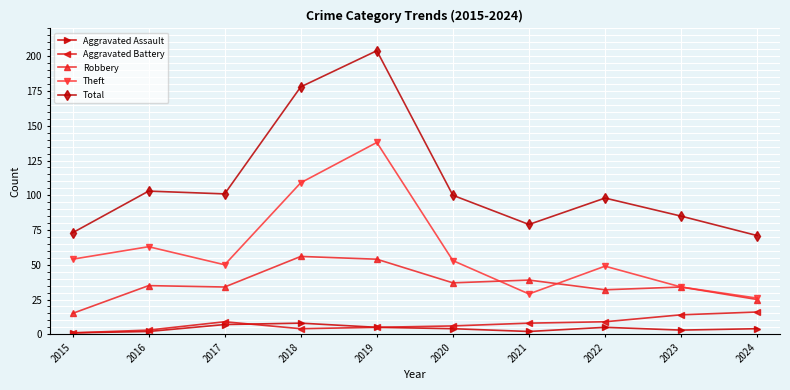

How many categories are shown in the chart?

10